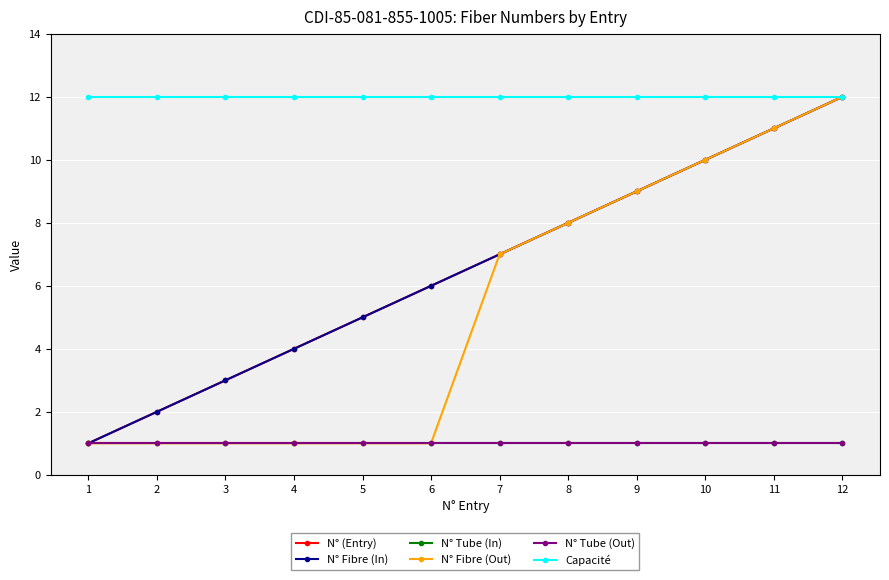

At which category does the chart reach its minimum across all series?

1